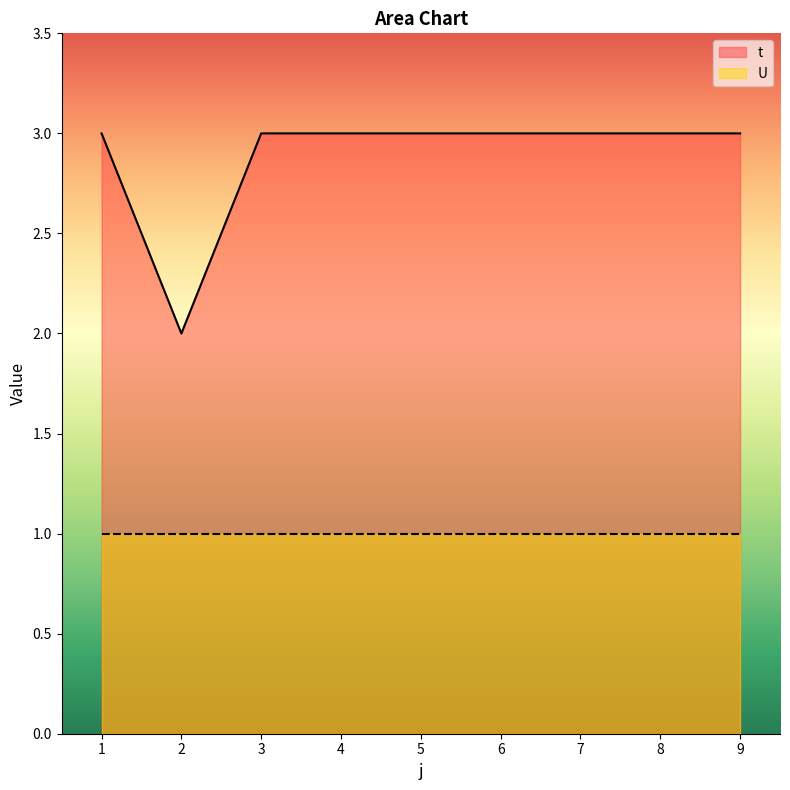

Rank the categories by value from lowest to highest.

2, 1, 3, 4, 5, 6, 7, 8, 9